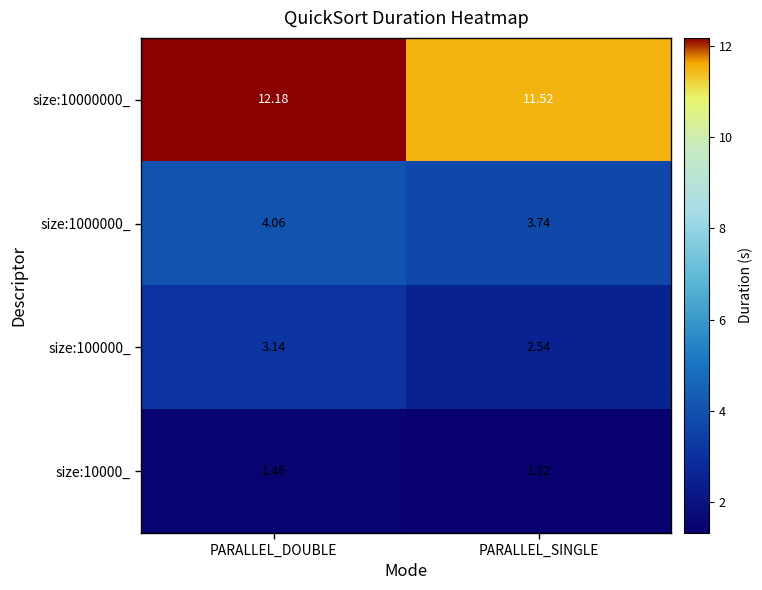

List the labels in order of size:10000000_ value, smallest first.

PARALLEL_SINGLE, PARALLEL_DOUBLE